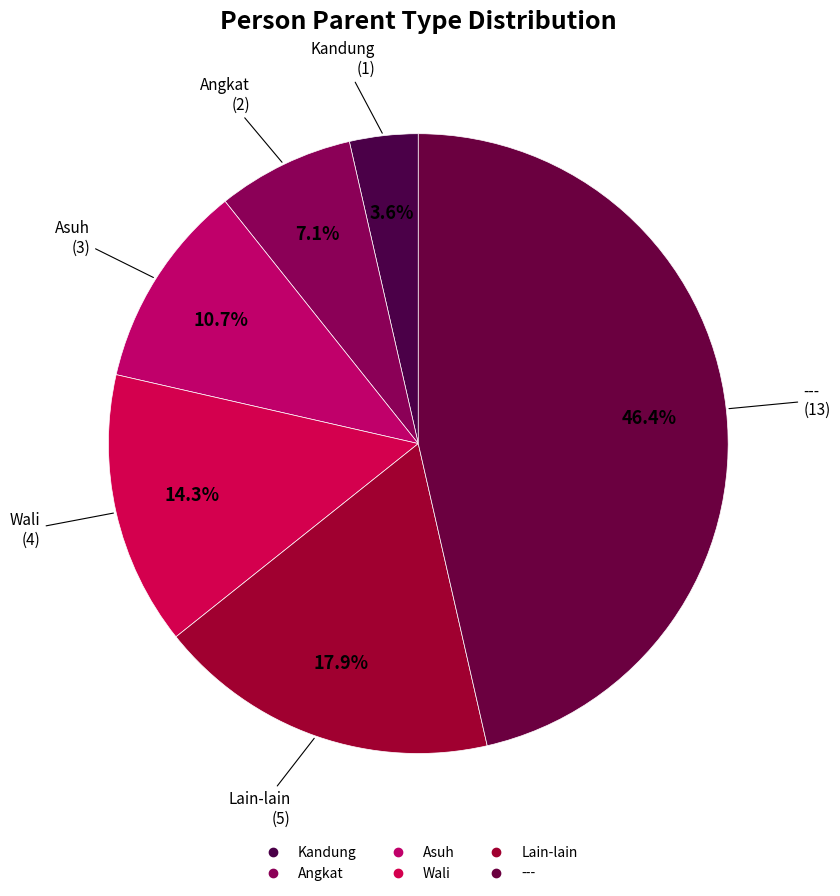

Which has a higher value, Lain-lain or ---?

---